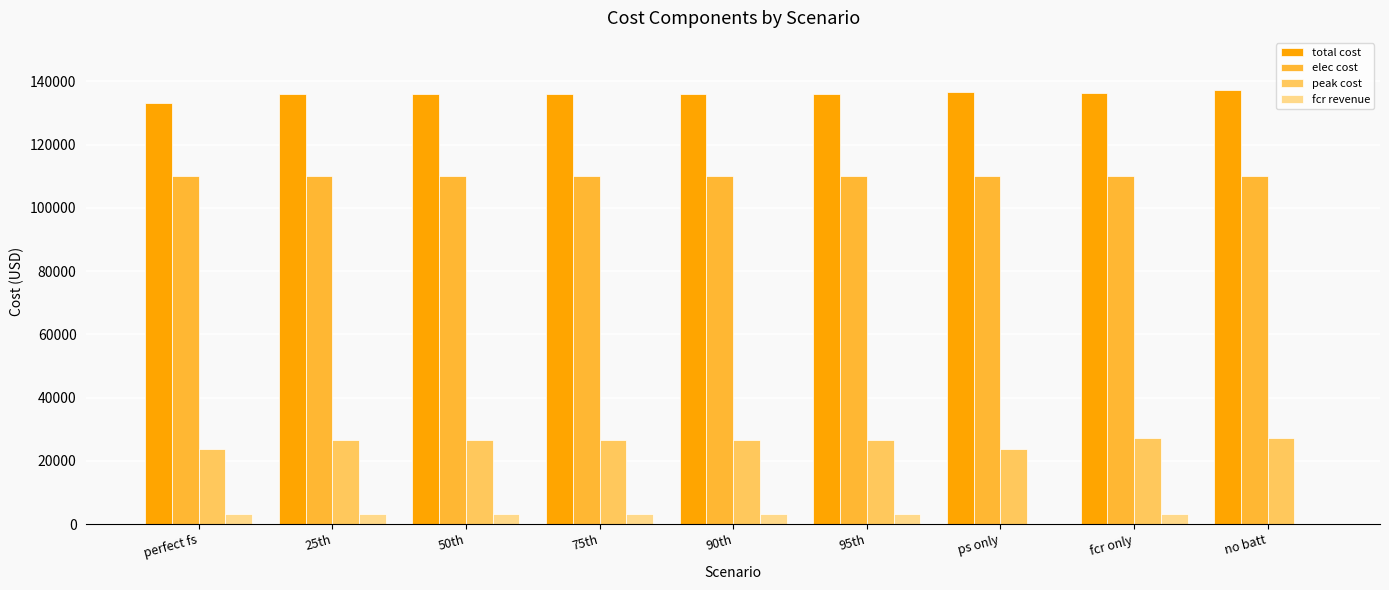

Is the value of total cost at perfect fs greater than the value of fcr revenue at no batt?

Yes